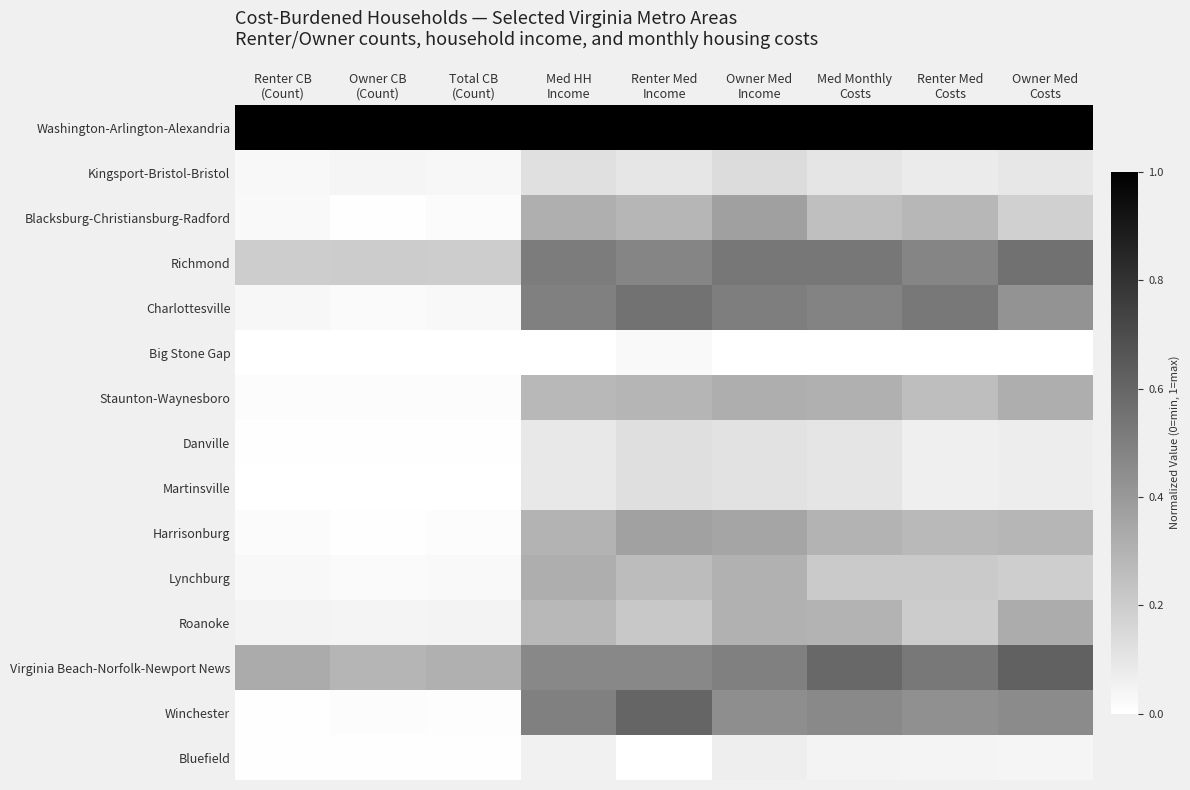

Count the number of data series in this chart.

15